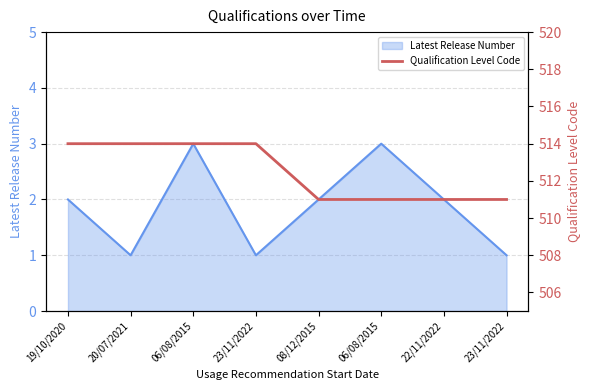

The value at 19/10/2020 is 514. True or false?

True